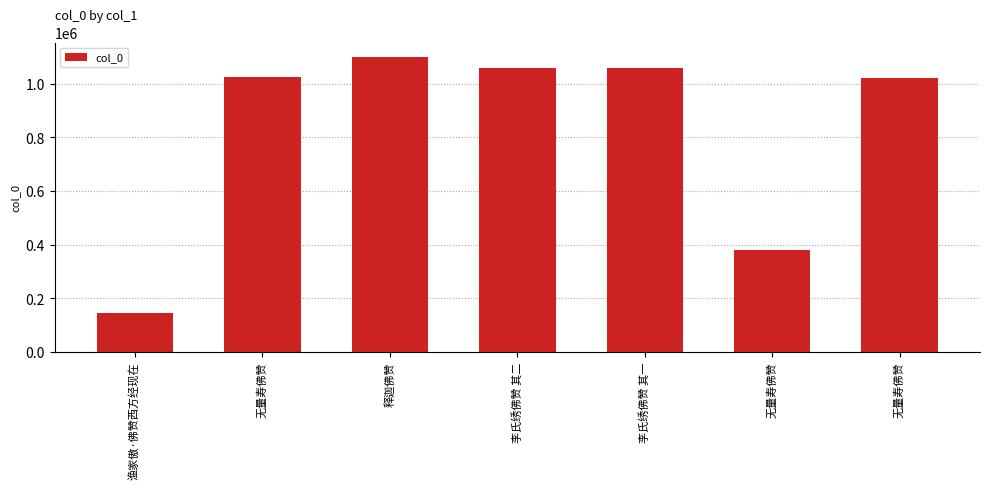

Does the chart contain any negative values?

No